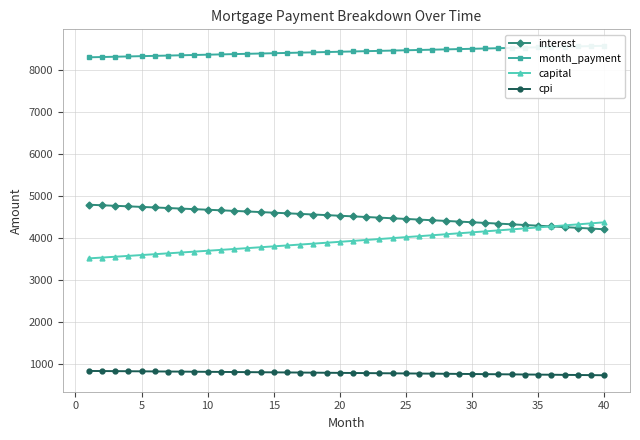

What is the average value of the interest series?

4517.3